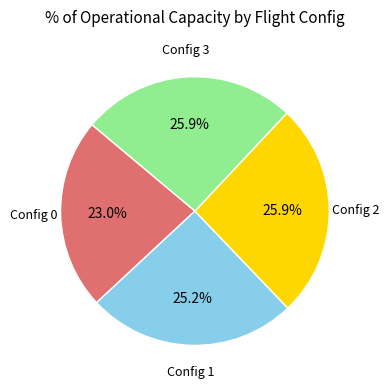

Is there a majority slice in this chart?

No